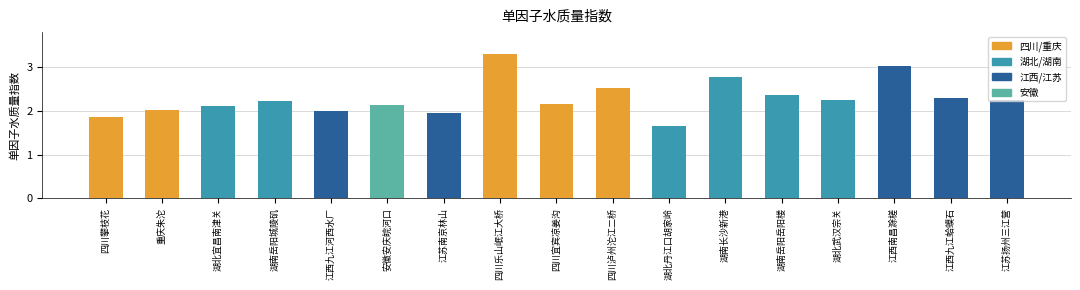

Between 湖南岳阳城陵矶 and 湖北宜昌南津关, which is larger?

湖南岳阳城陵矶